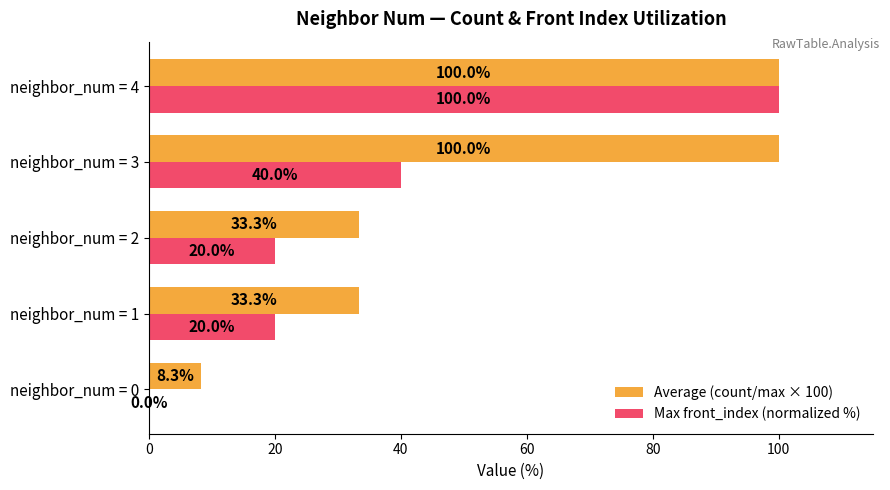

What is the sum of all Max front_index (normalized %) values?

180.0